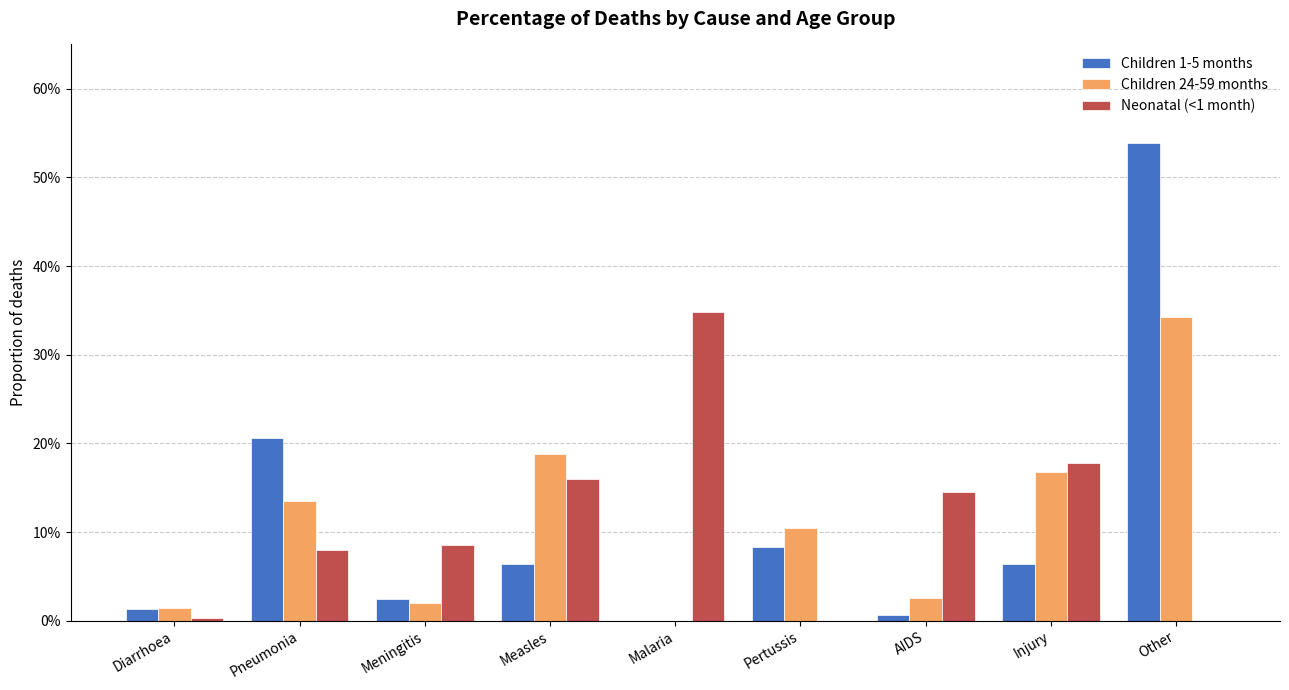

Reading left to right, list all the values displayed in this chart.

Children 1-5 months: Diarrhoea=0.0	Pneumonia=0.2	Meningitis=0.0	Measles=0.1	Malaria=0.0	Pertussis=0.1	AIDS=0.0	Injury=0.1	Other=0.5
Children 24-59 months: Diarrhoea=0.0	Pneumonia=0.1	Meningitis=0.0	Measles=0.2	Malaria=0.0	Pertussis=0.1	AIDS=0.0	Injury=0.2	Other=0.3
Neonatal (<1 month): Diarrhoea=0.0	Pneumonia=0.1	Meningitis=0.1	Measles=0.2	Malaria=0.3	Pertussis=0.0	AIDS=0.1	Injury=0.2	Other=0.0